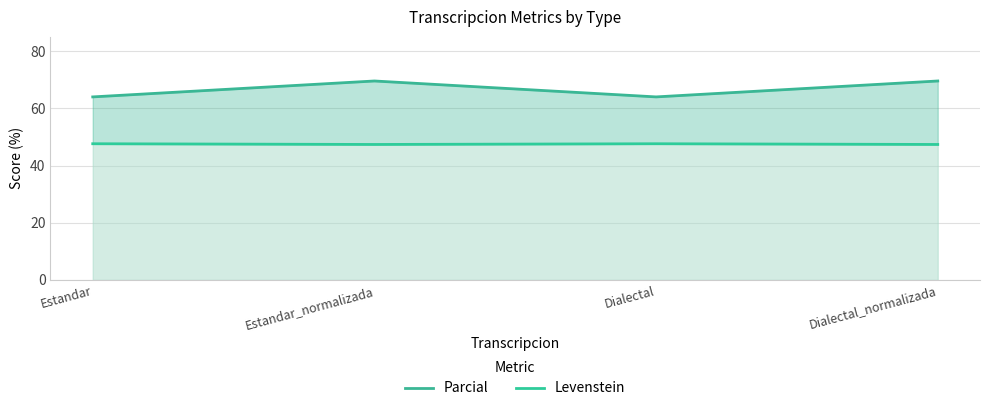

At how many categories does at least one series exceed 53?

4